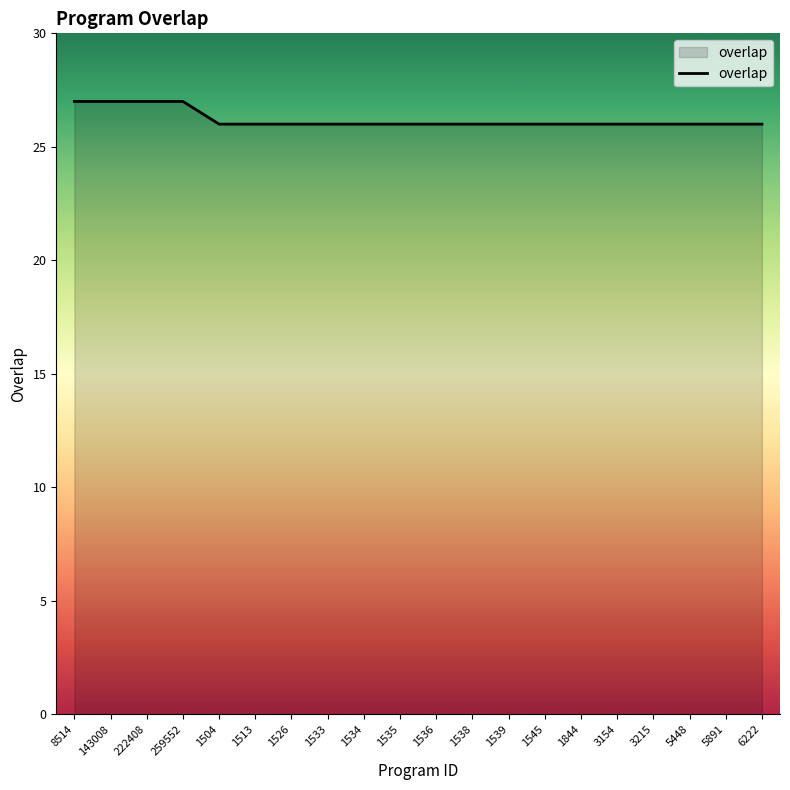

Is it true that the value at 1513 is 14?

False